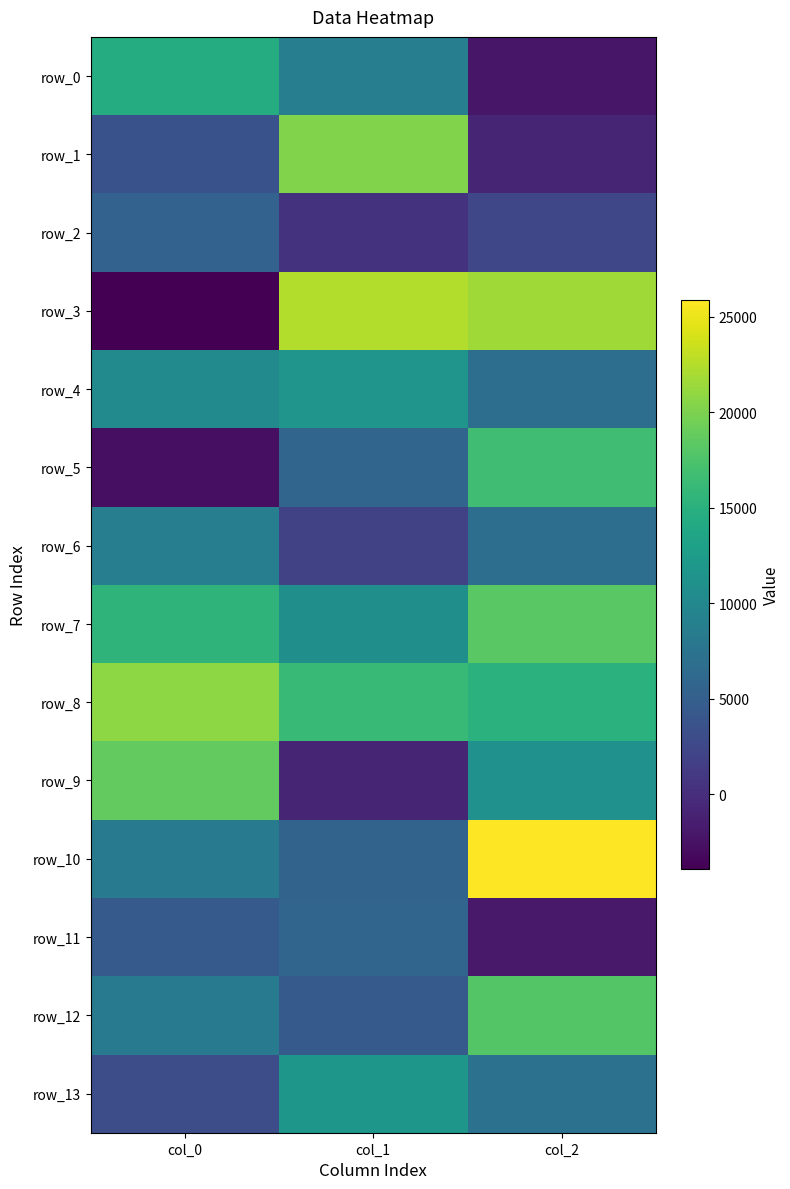

What is the sum of the row_2 values at col_0 and col_1?

5827.6